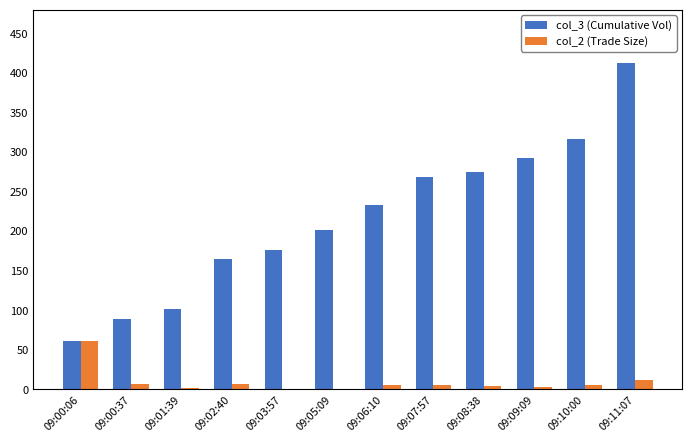

At which category is the sum across all series the highest?

09:11:07